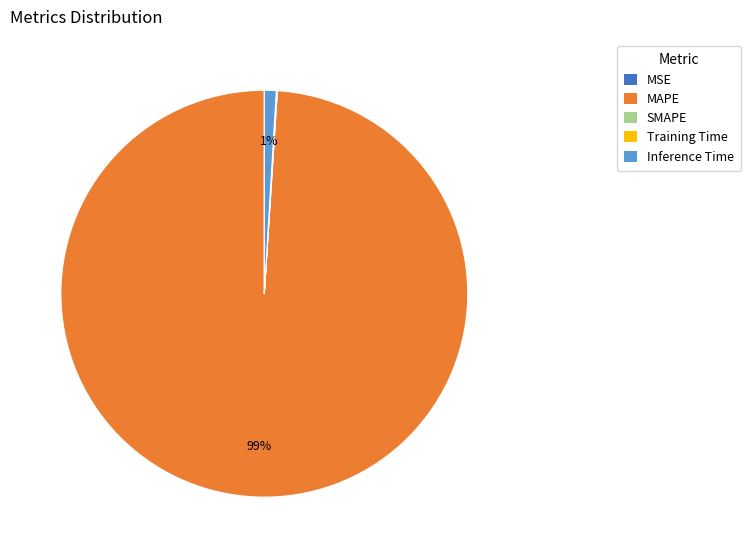

Does any single category account for the majority?

Yes